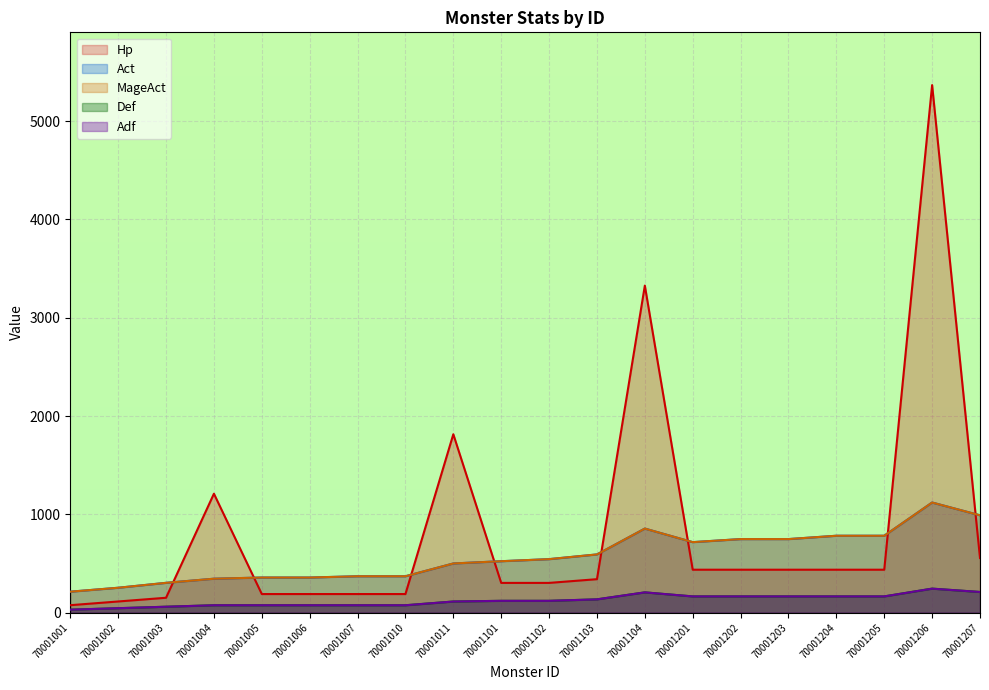

How many lines are shown in the chart?

5